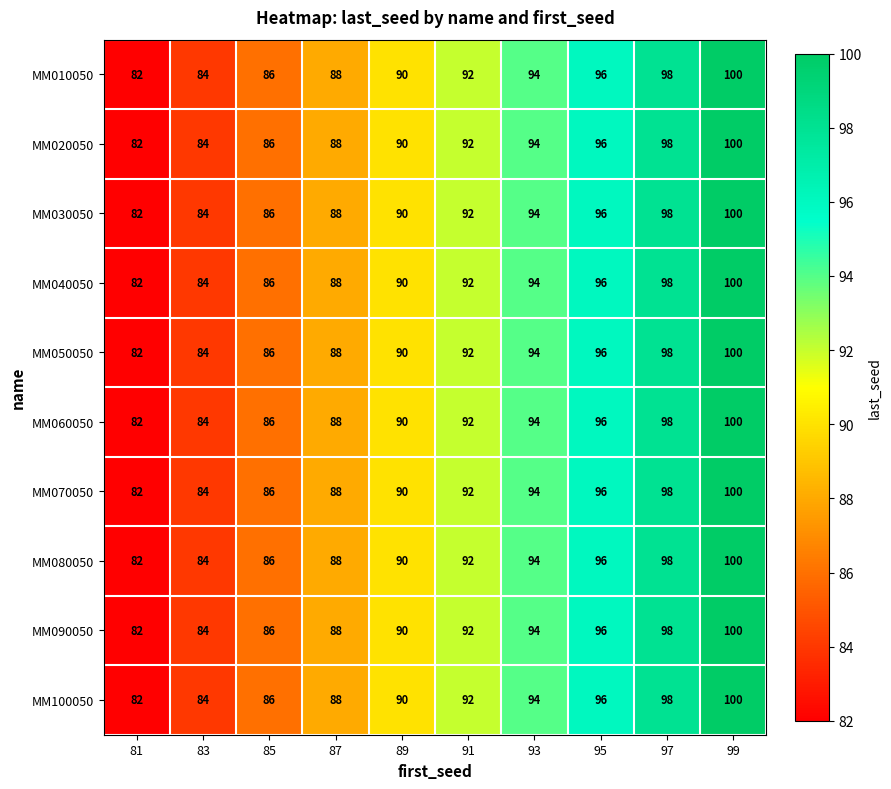

Rank the categories by MM010050 value from lowest to highest.

81, 83, 85, 87, 89, 91, 93, 95, 97, 99